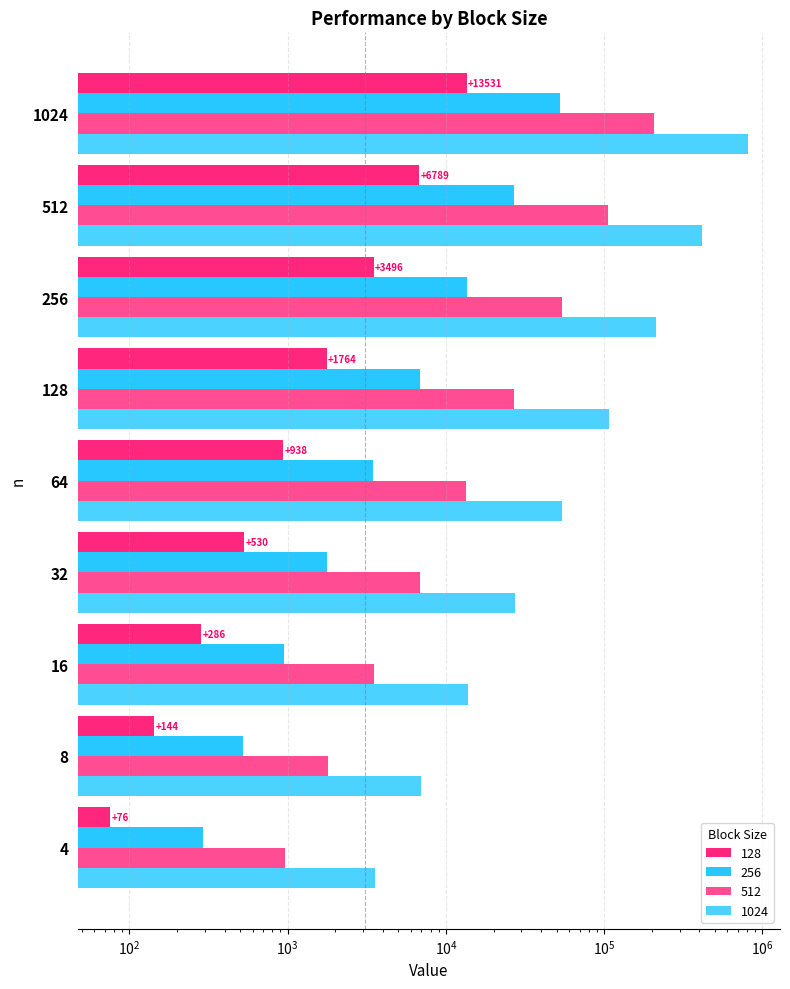

What is the value of the 256 bar at the 5th from the left?

3479.5